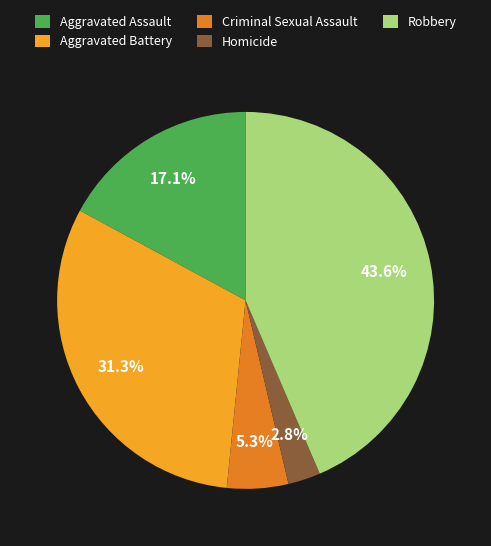

Approximately how many times larger is the value at Robbery compared to Aggravated Battery?

1.4